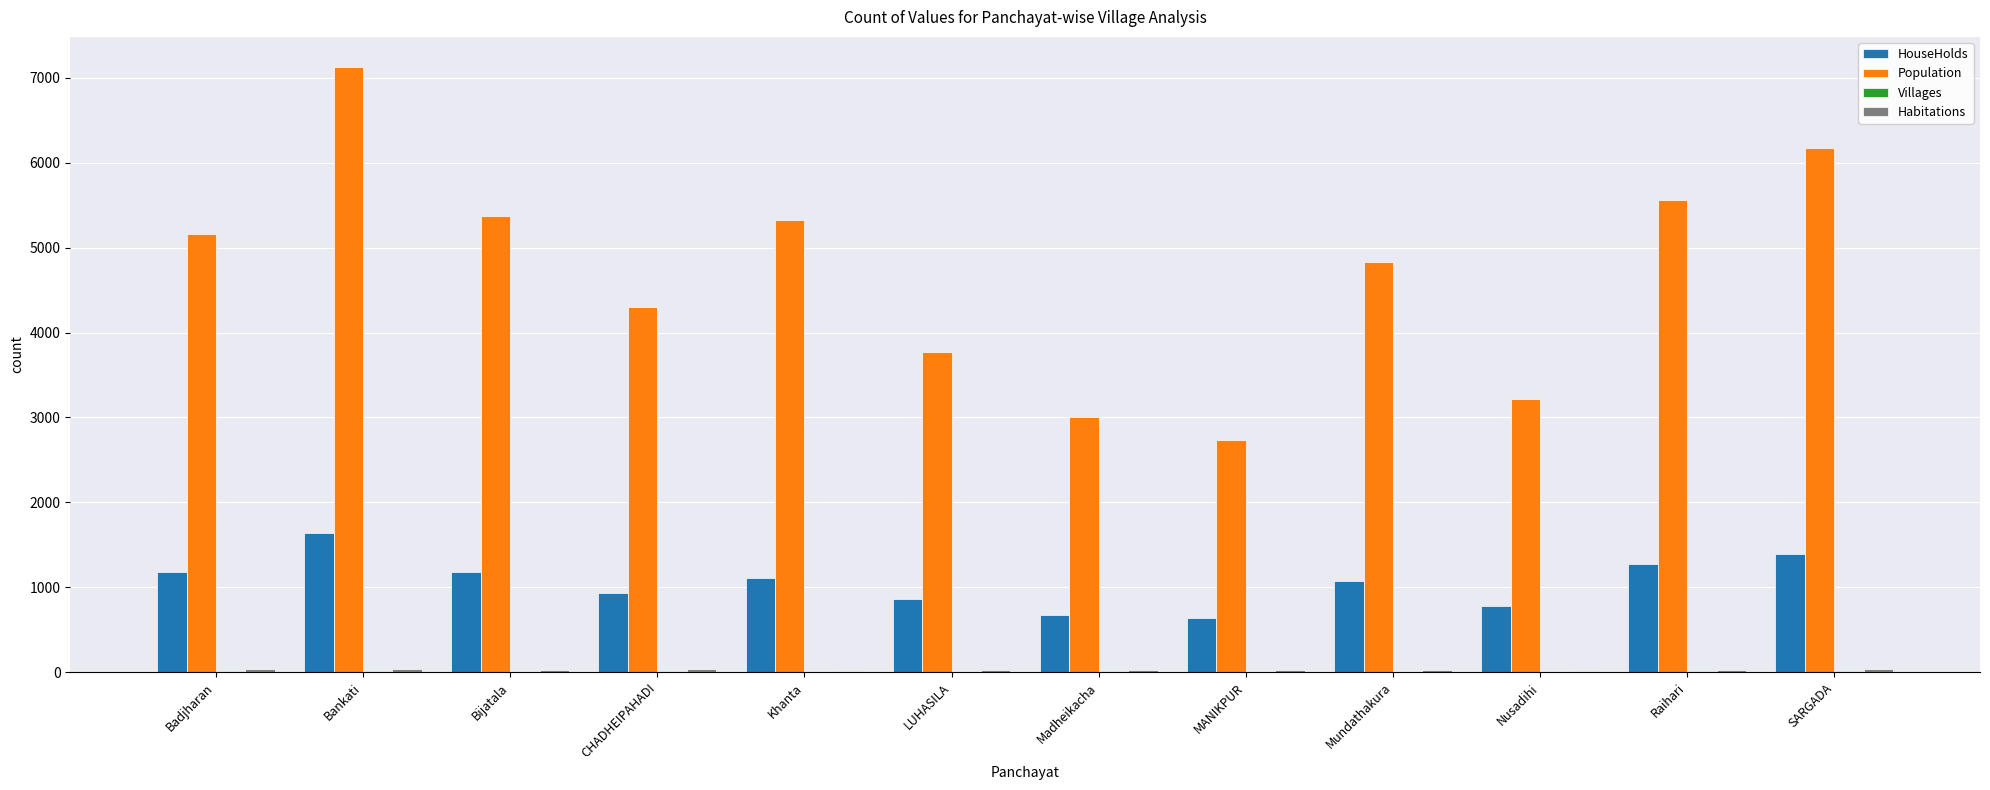

What is the greatest value displayed?

7126